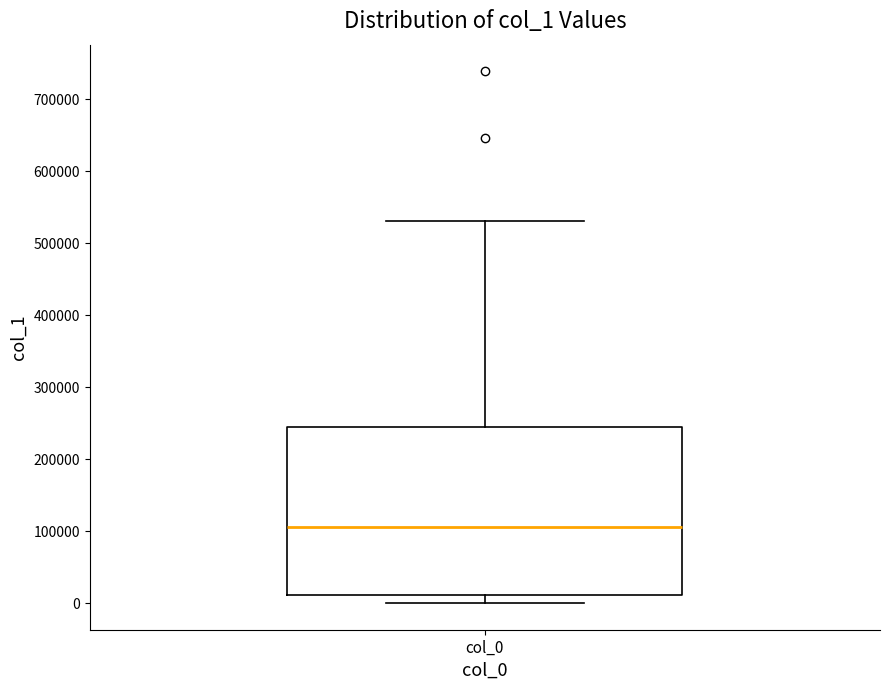

Transcribe this box plot: give where the median line is, the range the box spans, and where the two whiskers end, as read against the y-axis. The values are not printed on the chart, so give them approximately, as read against the axis.

median 110000, box 10000 to 240000, whiskers 0 to 530000